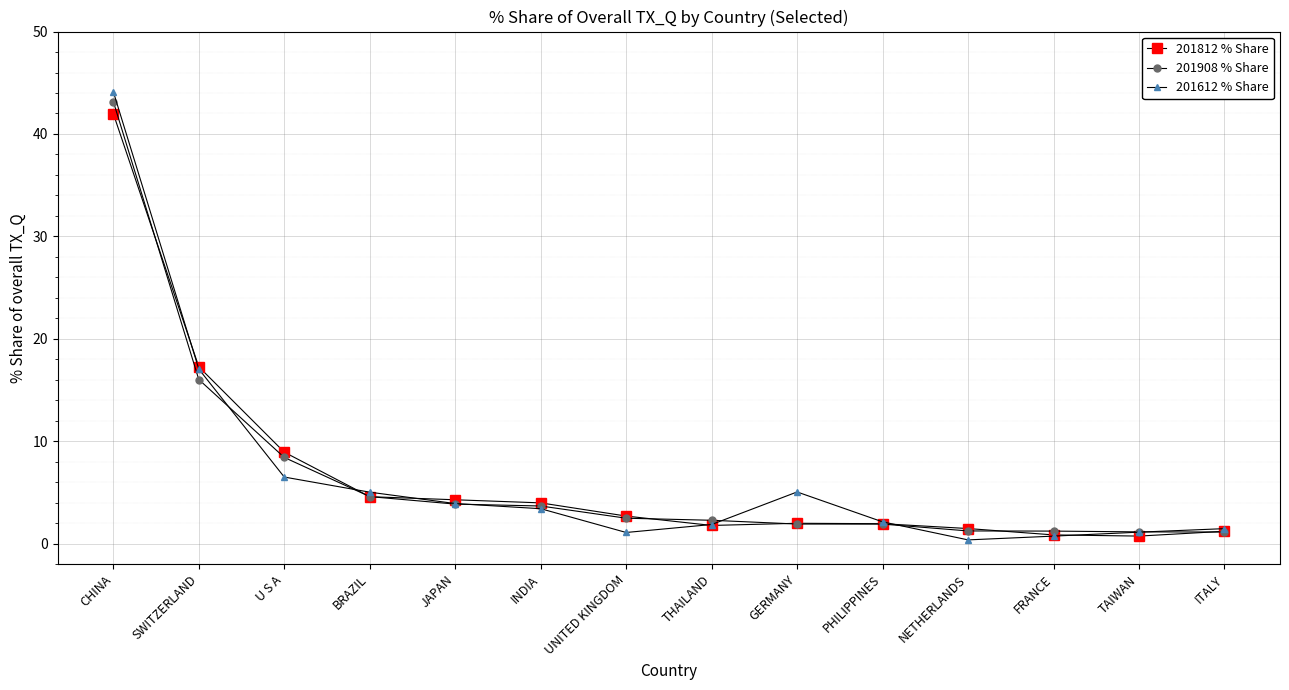

At which category is the sum across all series the highest?

CHINA